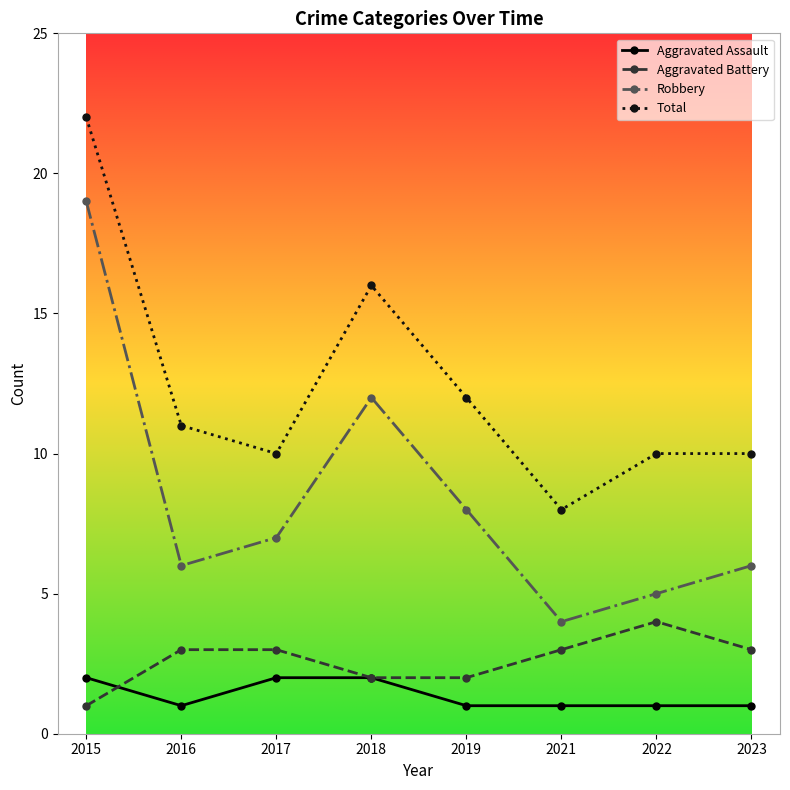

At which category is the sum across all series the highest?

2015